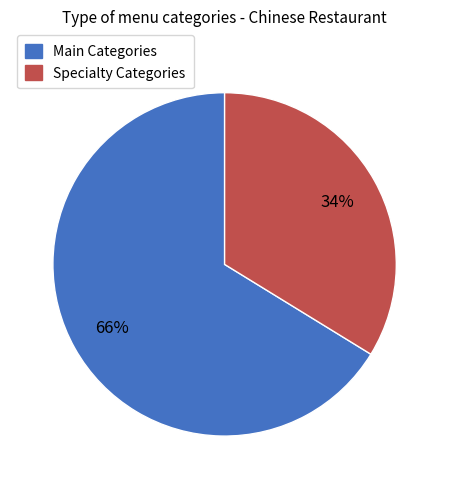

How many segments does this pie chart have?

2